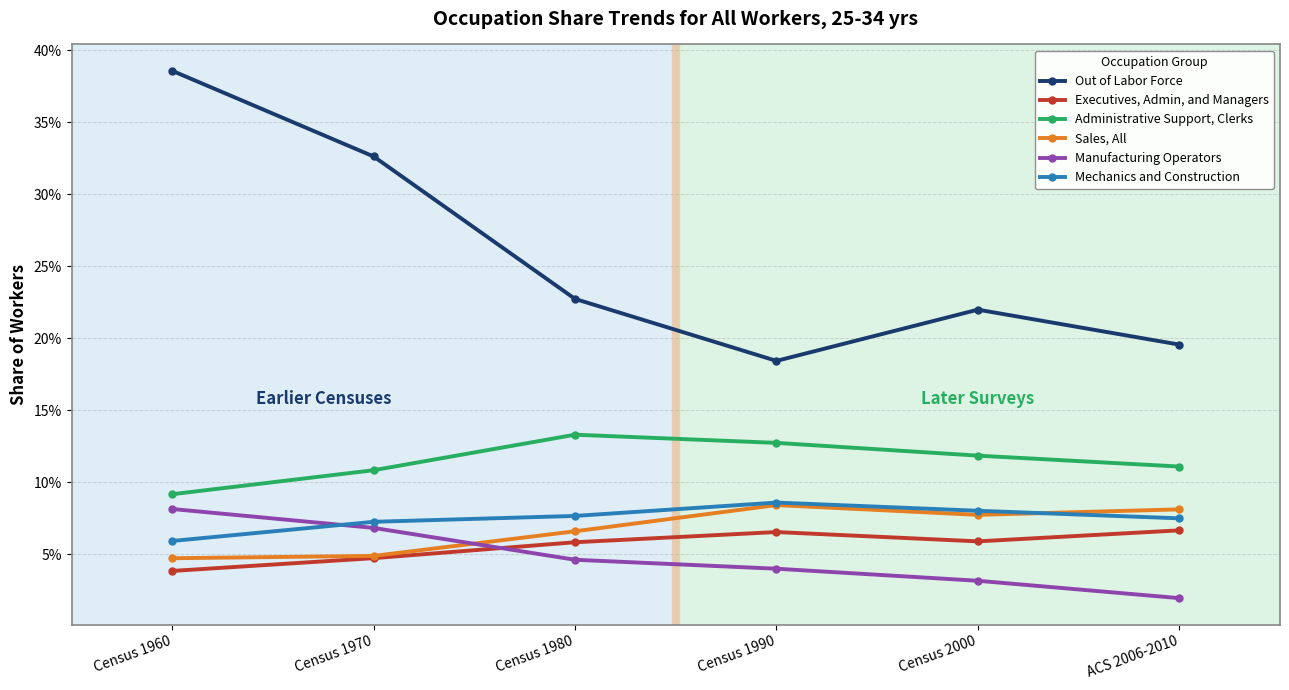

True or false: Mechanics and Construction has more than 1 interior local peaks.

False